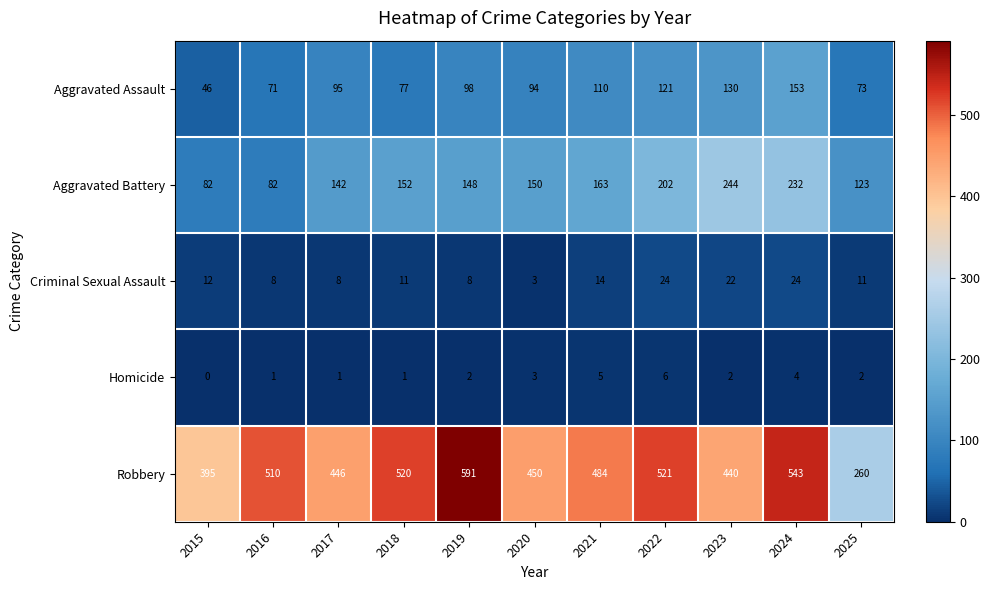

How many data points does each series have?

11